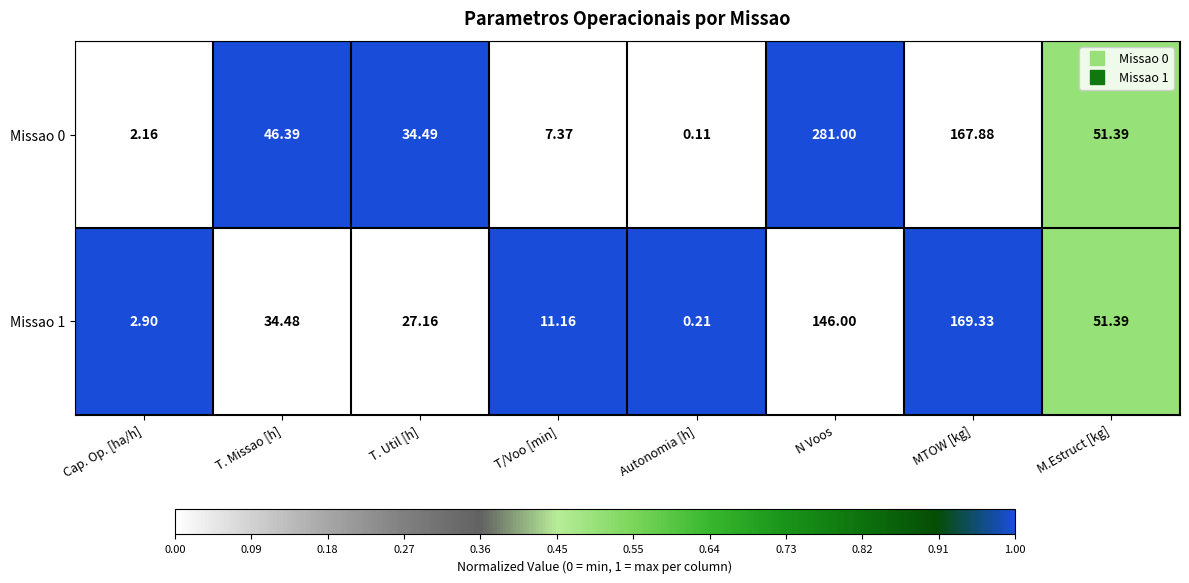

Which category has the lowest value across all series?

Autonomia [h]